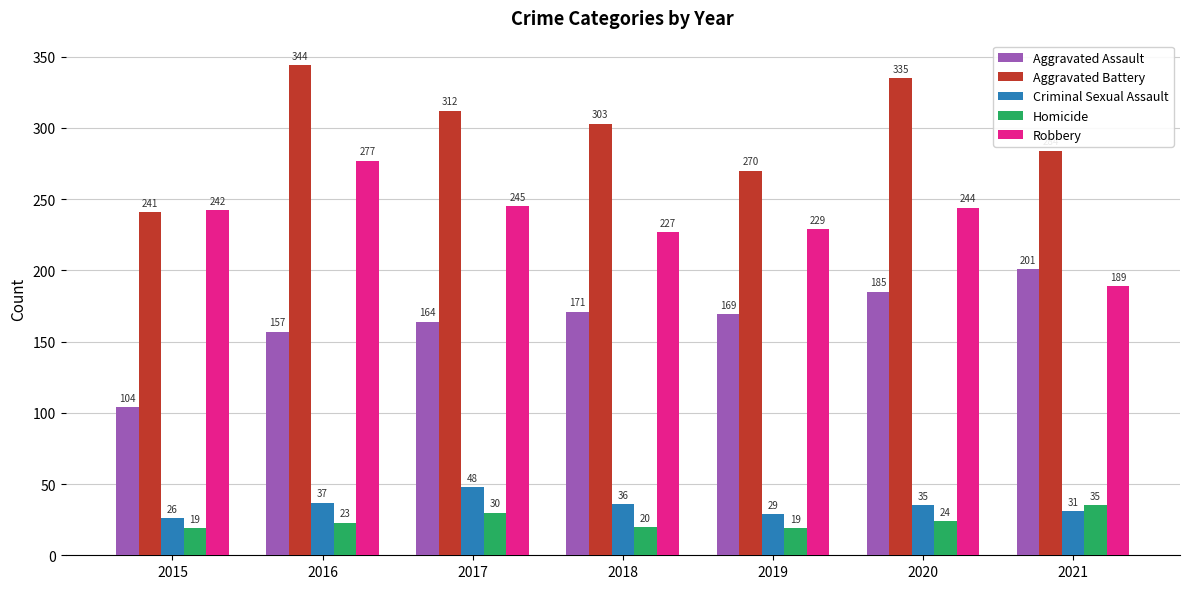

Rank the categories by Aggravated Battery value from lowest to highest.

2015, 2019, 2021, 2018, 2017, 2020, 2016